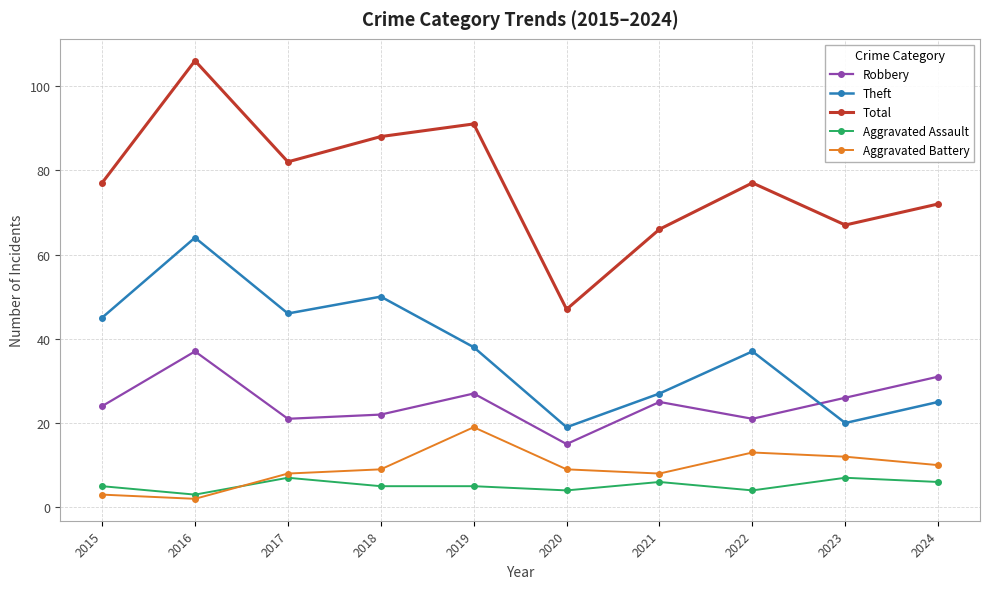

What is the approximate value of Aggravated Assault at 2019?

5